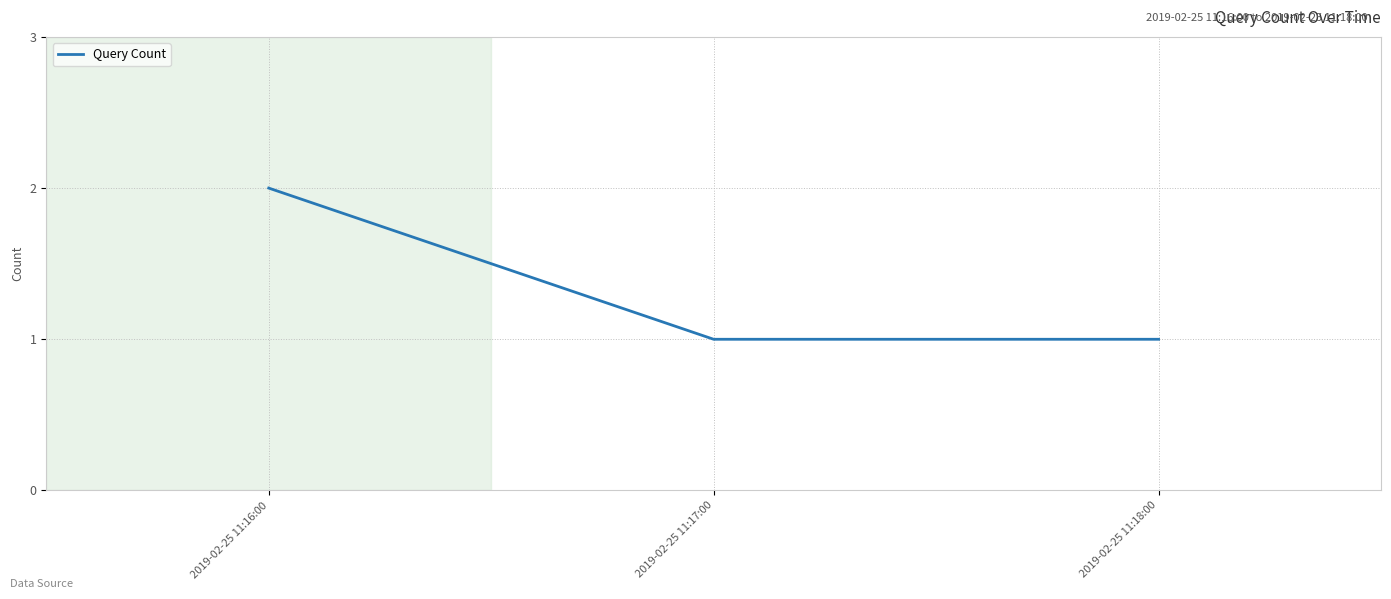

Is it true that the value at 2019-02-25 11:17:00 is 1?

True